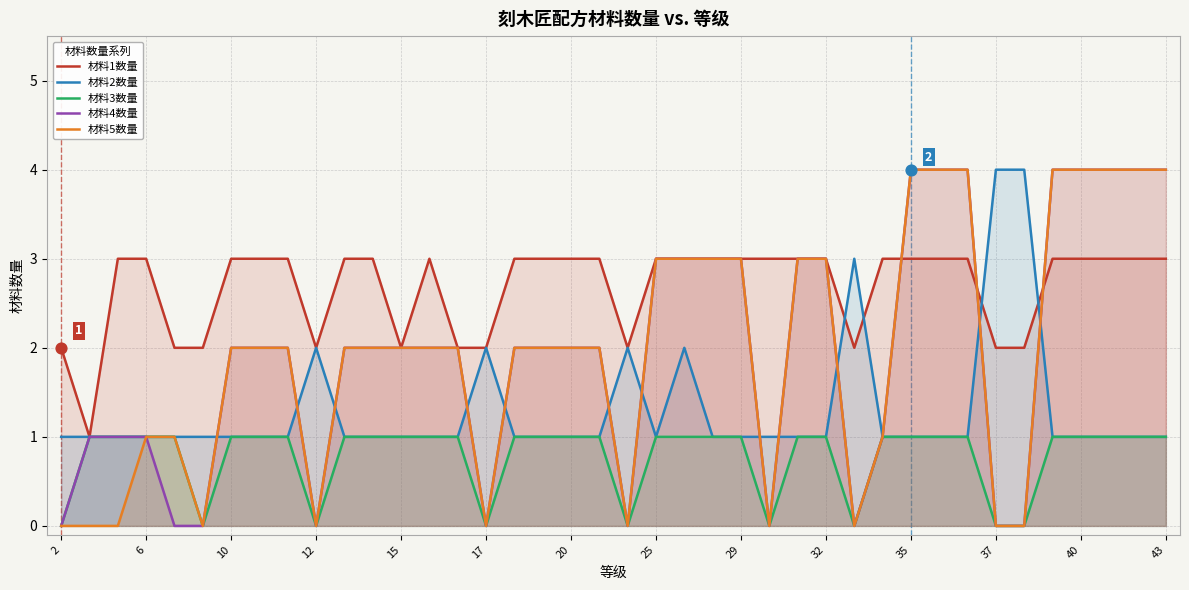

Which series has the largest total across all categories?

材料1数量